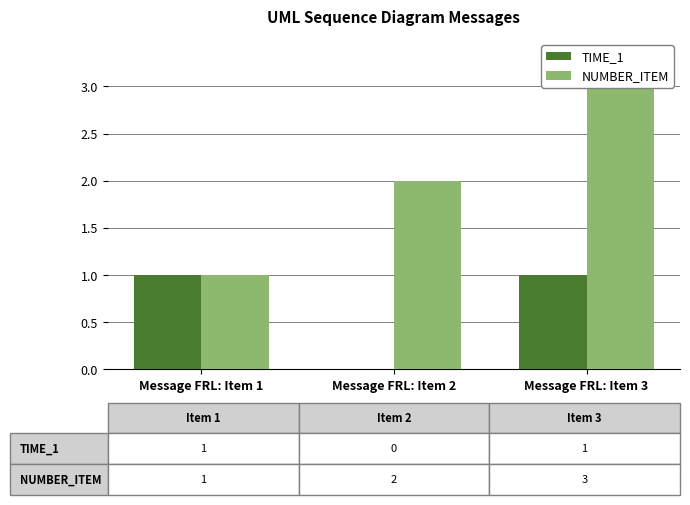

What is the maximum value for Time_1?

1